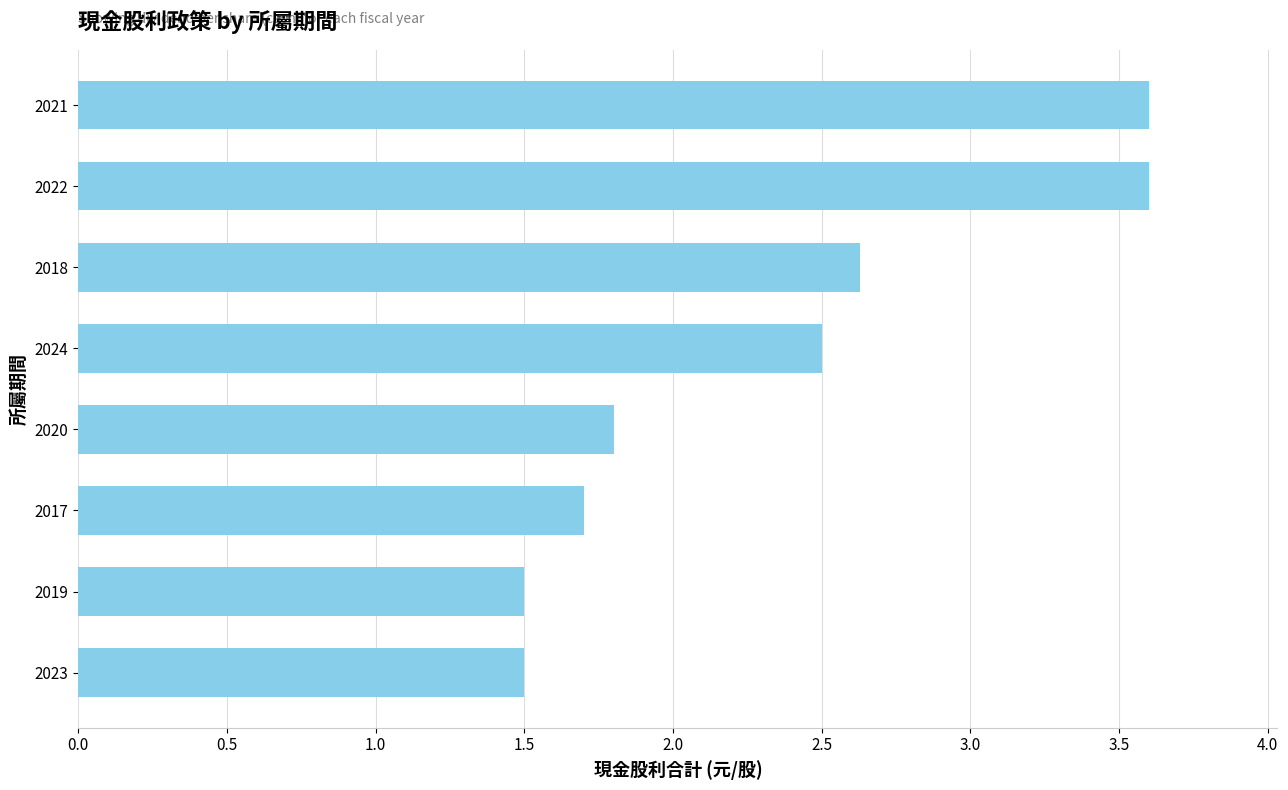

What is the sum of all values?

18.8